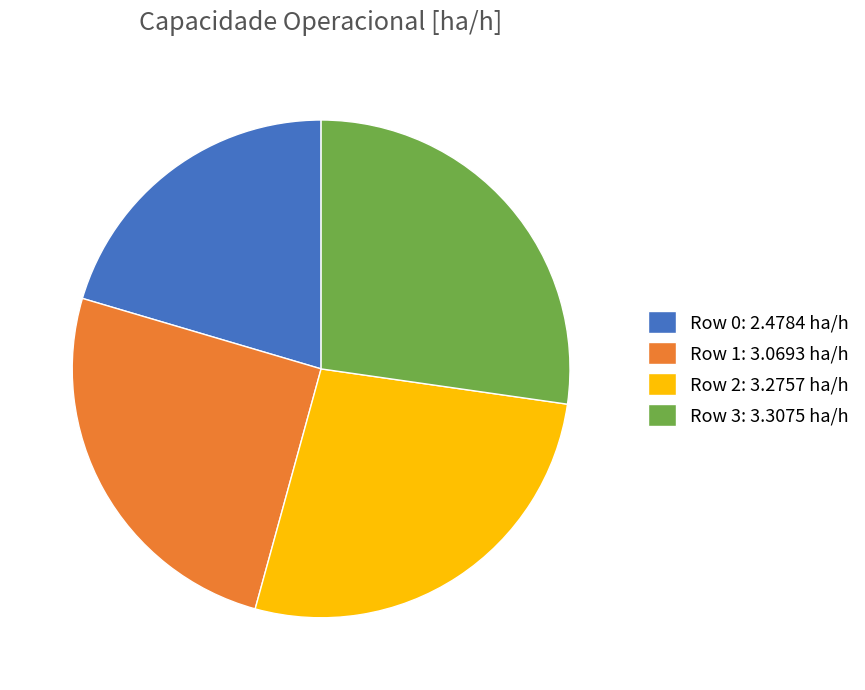

Is there a majority slice in this chart?

No